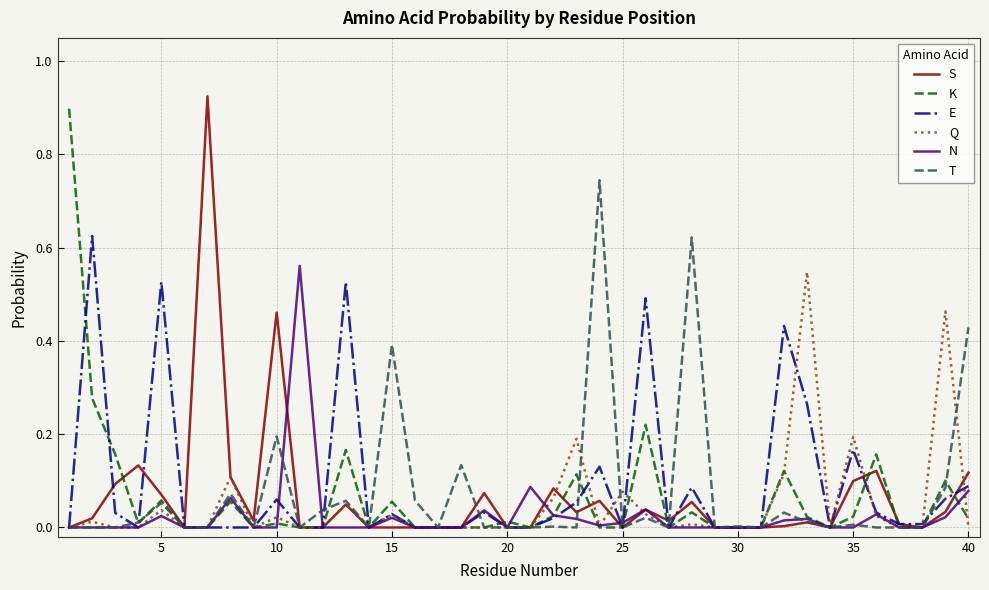

Reading left to right, extract all data points from this chart.

S: 0.0	0.0	0.1	0.1	0.1	0.0	0.9	0.1	0.0	0.5	0.0	0.0	0.0	0.0	0.0	0.0	0.0	0.0	0.1	0.0	0.0	0.1	0.0	0.1	0.0	0.0	0.0	0.1	0.0	0.0	0.0	0.0	0.0	0.0	0.1	0.1	0.0	0.0	0.0	0.1
K: 0.9	0.3	0.2	0.0	0.1	0.0	0.0	0.1	0.0	0.0	0.0	0.0	0.2	0.0	0.1	0.0	0.0	0.0	0.0	0.0	0.0	0.0	0.1	0.0	0.0	0.2	0.0	0.0	0.0	0.0	0.0	0.1	0.0	0.0	0.0	0.2	0.0	0.0	0.1	0.0
E: 0.0	0.6	0.0	0.0	0.5	0.0	0.0	0.0	0.0	0.1	0.0	0.0	0.5	0.0	0.0	0.0	0.0	0.0	0.0	0.0	0.0	0.0	0.1	0.1	0.0	0.5	0.0	0.1	0.0	0.0	0.0	0.4	0.3	0.0	0.2	0.0	0.0	0.0	0.1	0.1
Q: 0.0	0.0	0.0	0.0	0.0	0.0	0.0	0.1	0.0	0.0	0.0	0.0	0.1	0.0	0.0	0.0	0.0	0.0	0.0	0.0	0.0	0.1	0.2	0.0	0.1	0.0	0.0	0.0	0.0	0.0	0.0	0.1	0.5	0.0	0.2	0.0	0.0	0.0	0.5	0.0
N: 0.0	0.0	0.0	0.0	0.0	0.0	0.0	0.1	0.0	0.0	0.6	0.0	0.0	0.0	0.0	0.0	0.0	0.0	0.0	0.0	0.1	0.0	0.0	0.0	0.0	0.0	0.0	0.0	0.0	0.0	0.0	0.0	0.0	0.0	0.0	0.0	0.0	0.0	0.0	0.1
T: 0.0	0.0	0.0	0.0	0.1	0.0	0.0	0.1	0.0	0.2	0.0	0.0	0.1	0.0	0.4	0.1	0.0	0.1	0.0	0.0	0.0	0.0	0.0	0.7	0.0	0.0	0.0	0.6	0.0	0.0	0.0	0.0	0.0	0.0	0.0	0.0	0.0	0.0	0.1	0.4